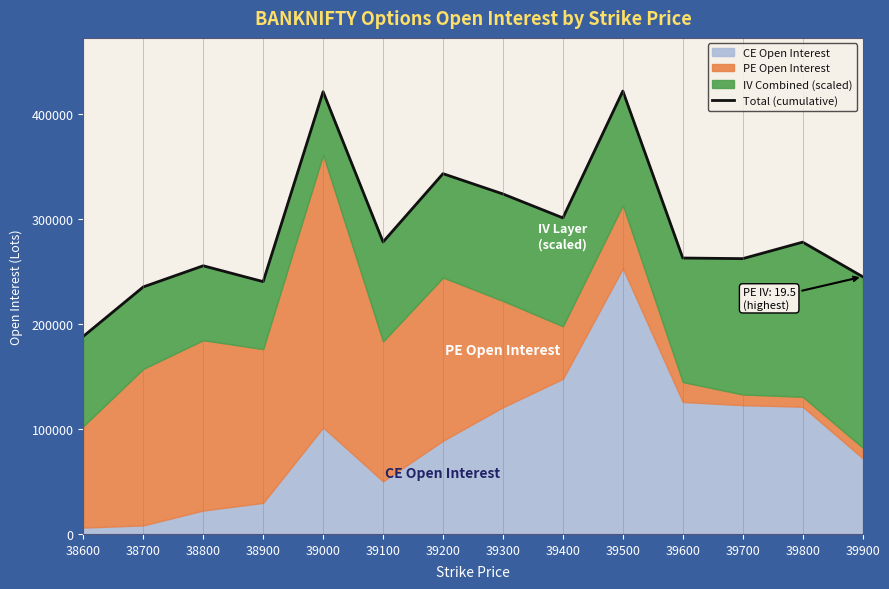

At which category does the data reach its first local peak?

38800